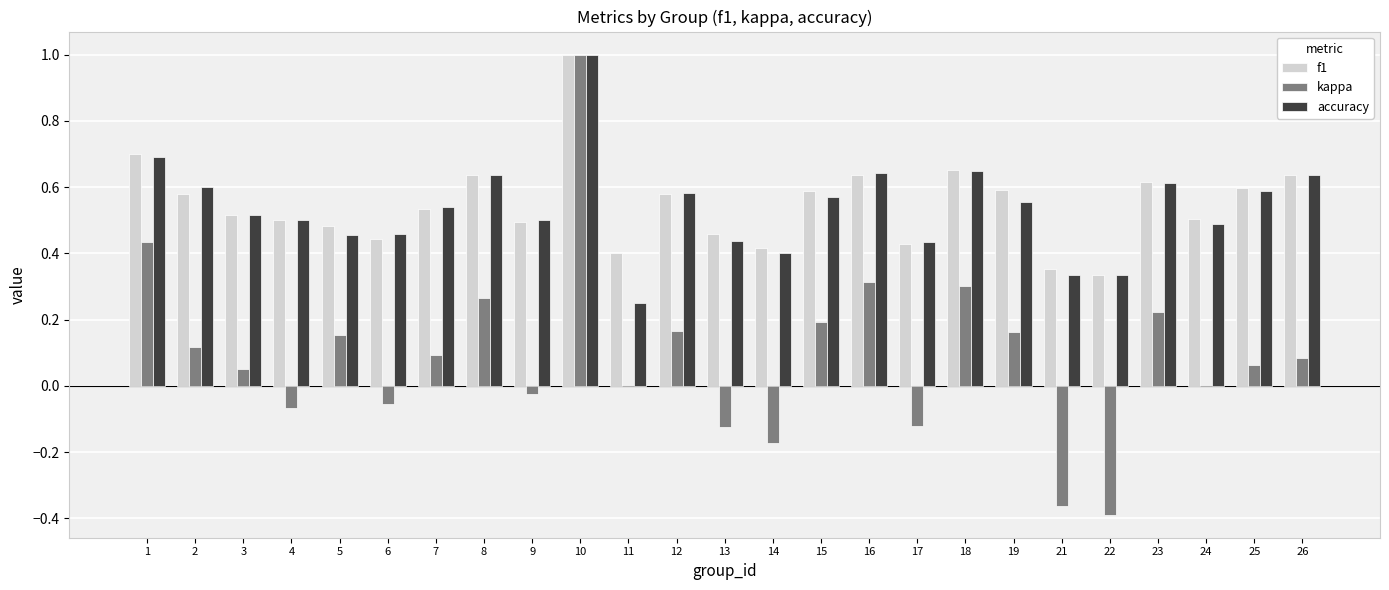

At which category is the sum across all series the highest?

10